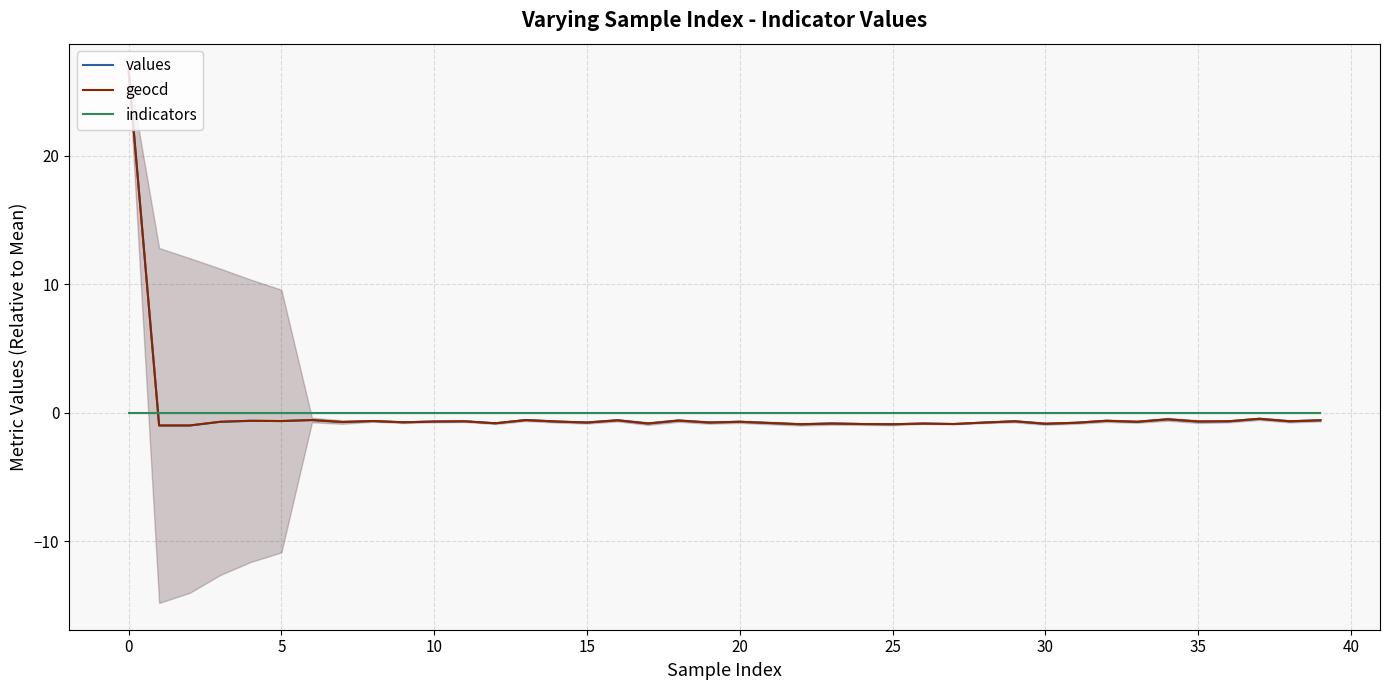

What is the minimum value for values?

-1.0